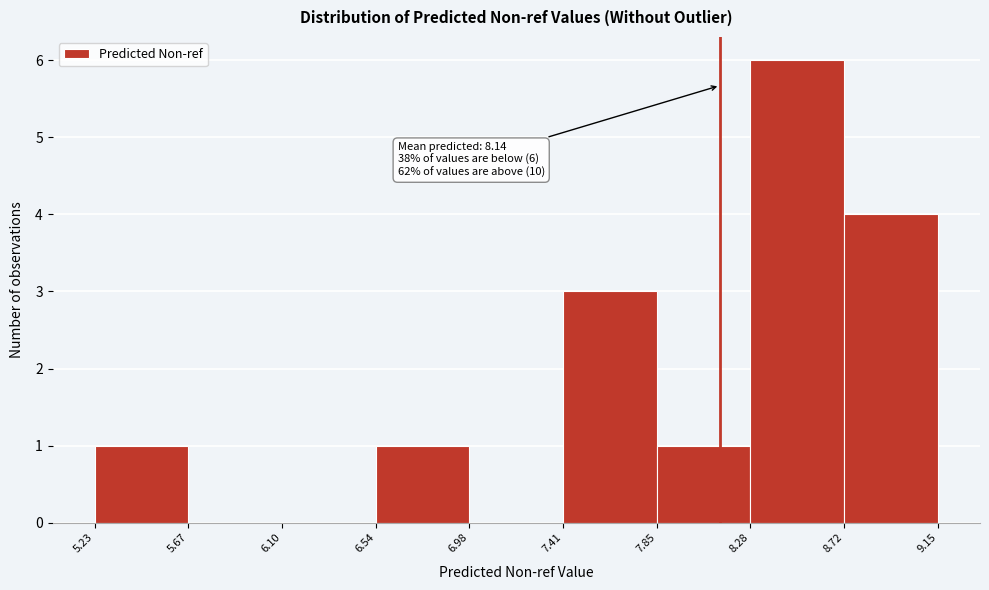

Which range on the x-axis has the tallest bar?

8.28 to 8.72